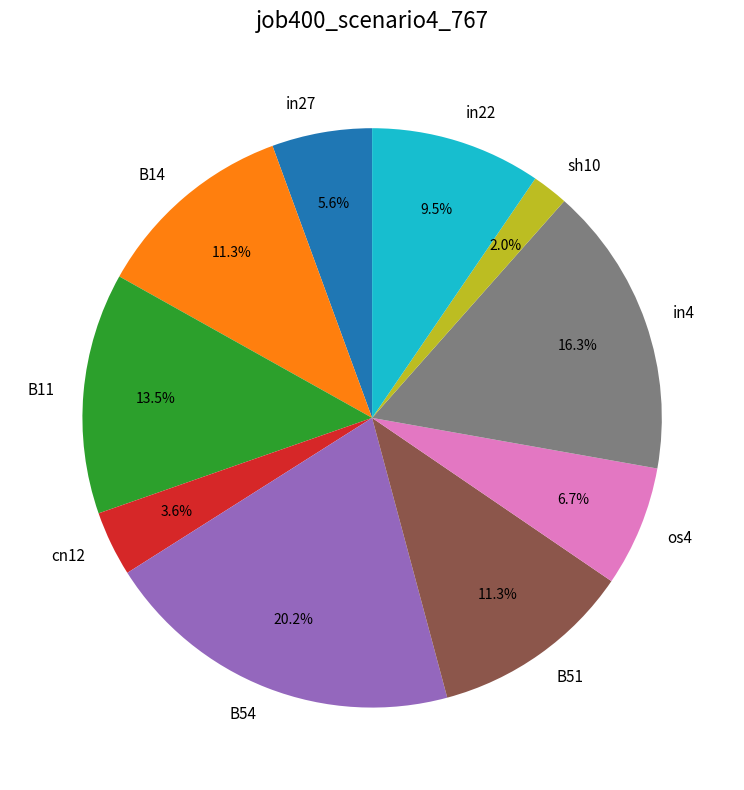

Is it true that in22 is 4% of the pie?

False